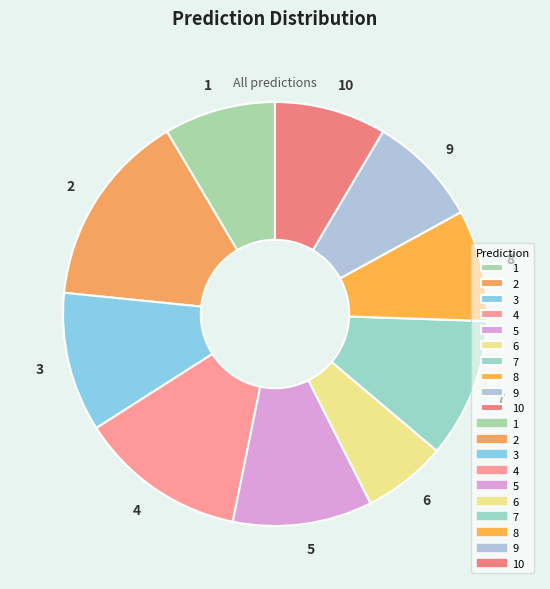

Count the number of slices in the pie.

10